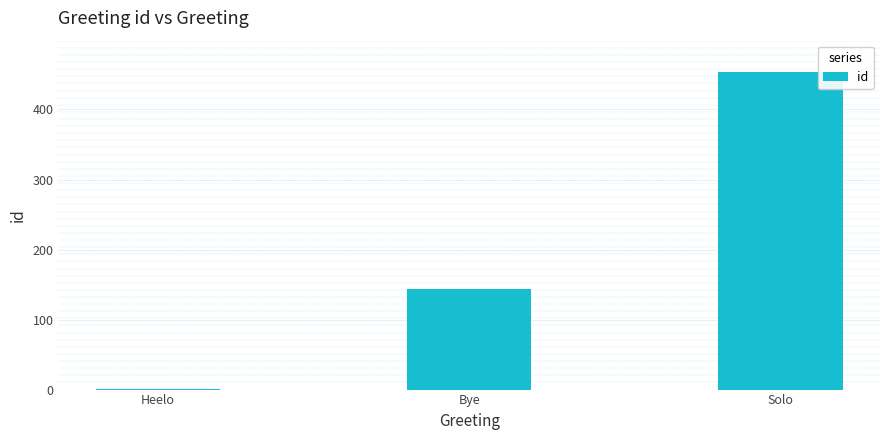

What is the change in value from Heelo to Solo?

+452